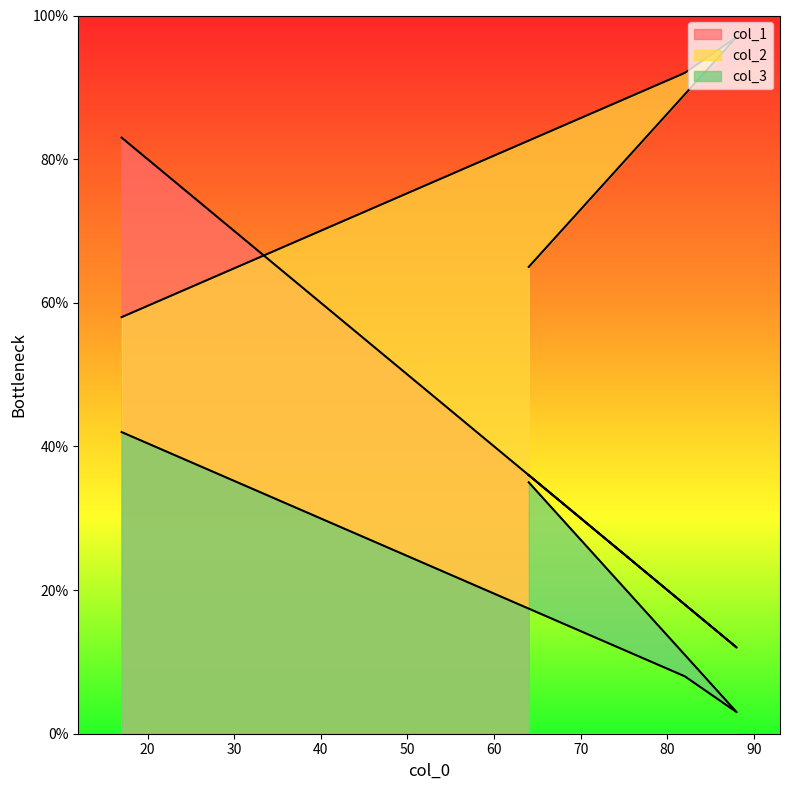

Where is col_3 nearest to the value 22?

64